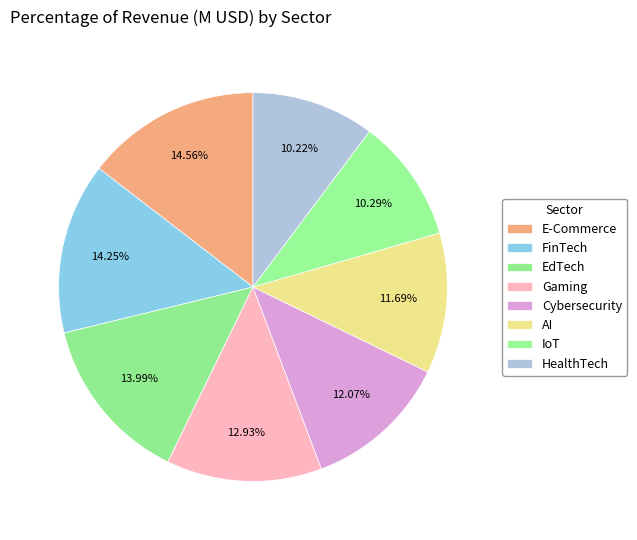

How many segments does this pie chart have?

8